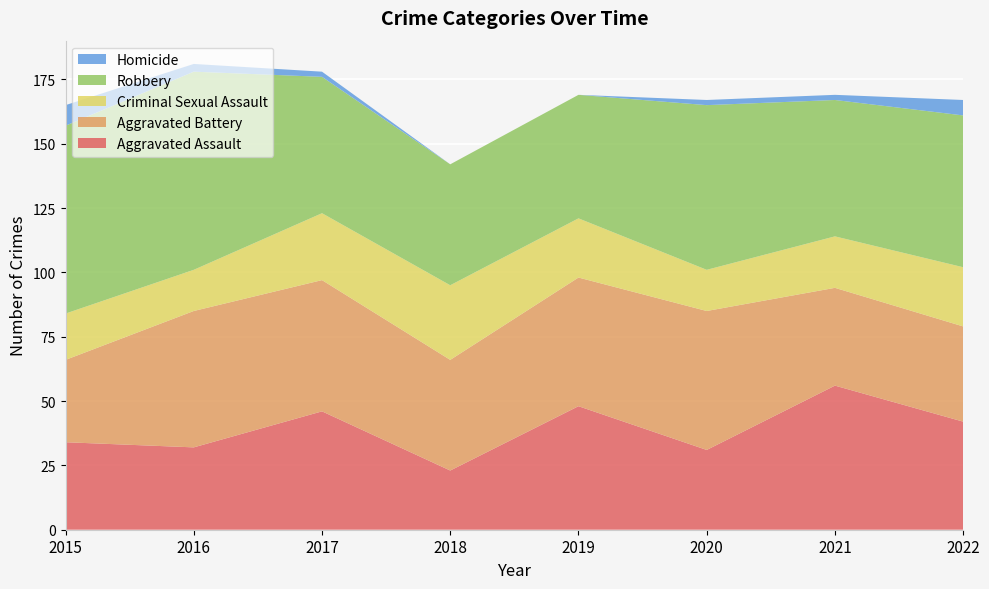

Reading right to left, what are all the values shown in this chart?

Aggravated Assault: 2022=42	2021=56	2020=31	2019=48	2018=23	2017=46	2016=32	2015=34
Aggravated Battery: 2022=37	2021=38	2020=54	2019=50	2018=43	2017=51	2016=53	2015=32
Criminal Sexual Assault: 2022=23	2021=20	2020=16	2019=23	2018=29	2017=26	2016=16	2015=18
Robbery: 2022=59	2021=53	2020=64	2019=48	2018=47	2017=53	2016=77	2015=73
Homicide: 2022=6	2021=2	2020=2	2019=0	2018=0	2017=2	2016=3	2015=8